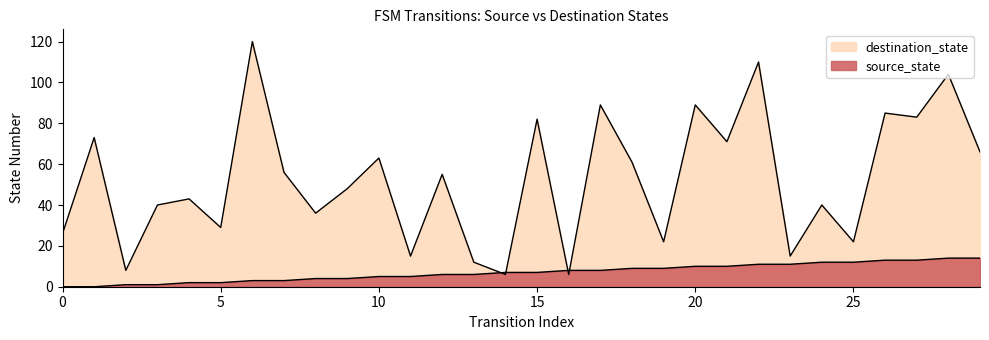

How many data points does each series have?

30